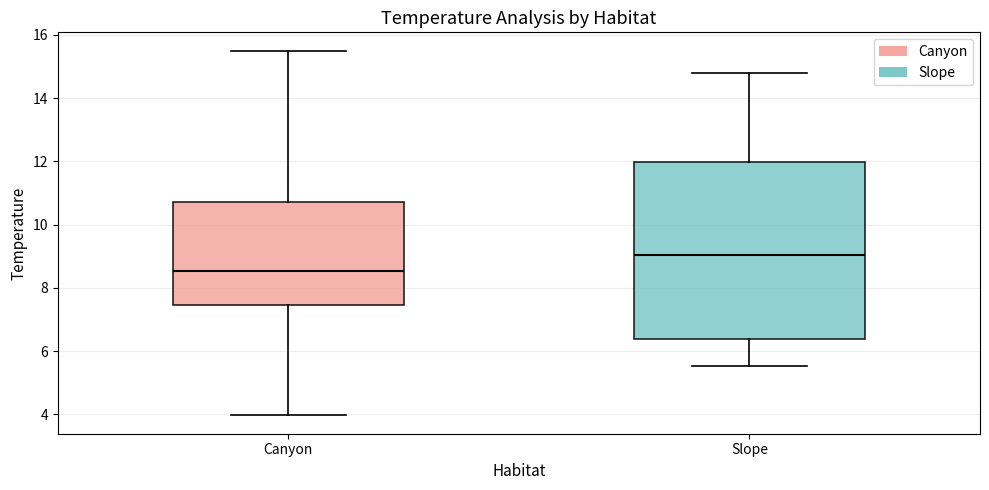

Which box is the tallest, from its lower edge to its upper edge?

Slope